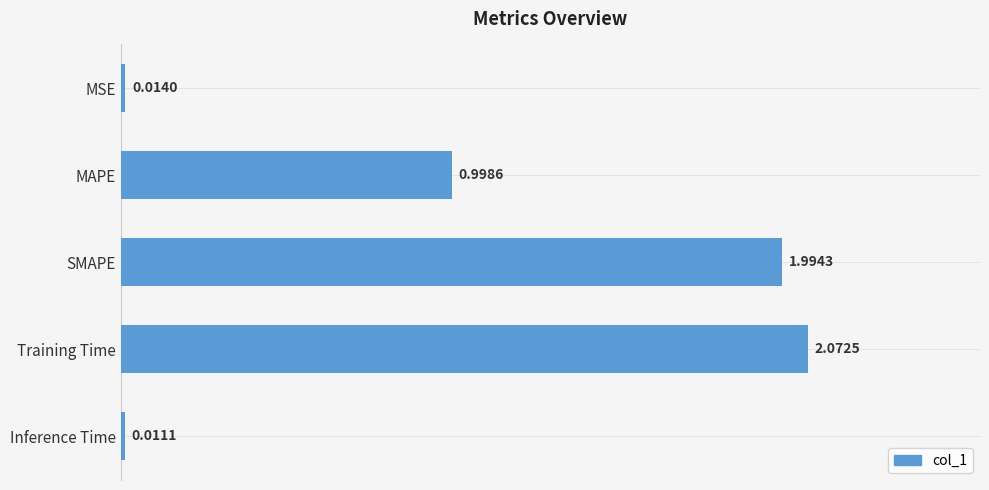

What is the difference between the second highest and minimum values?

2.0